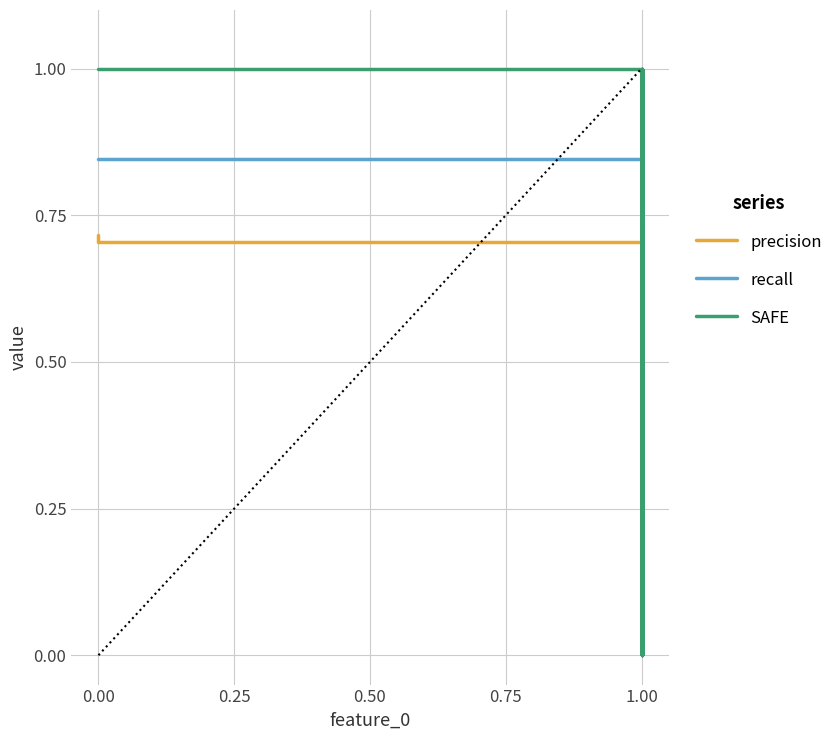

At which category is the sum across all series the highest?

1.00